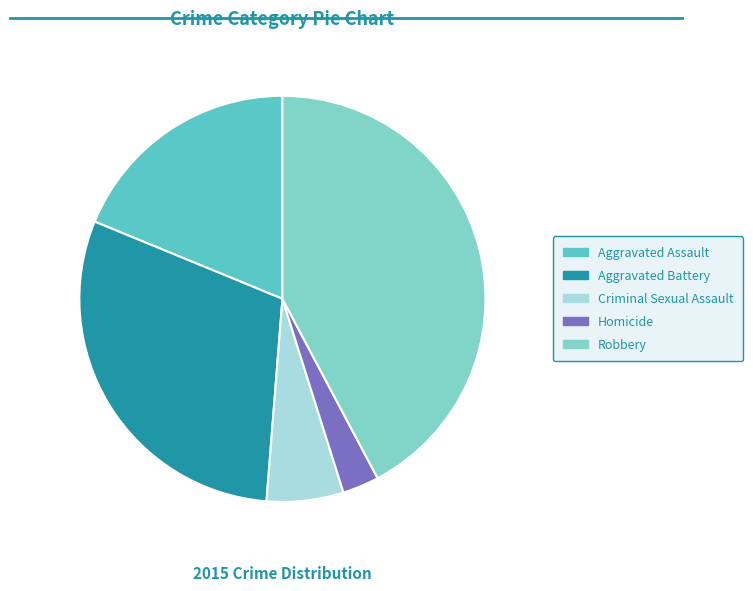

Is Criminal Sexual Assault the majority of the pie?

No